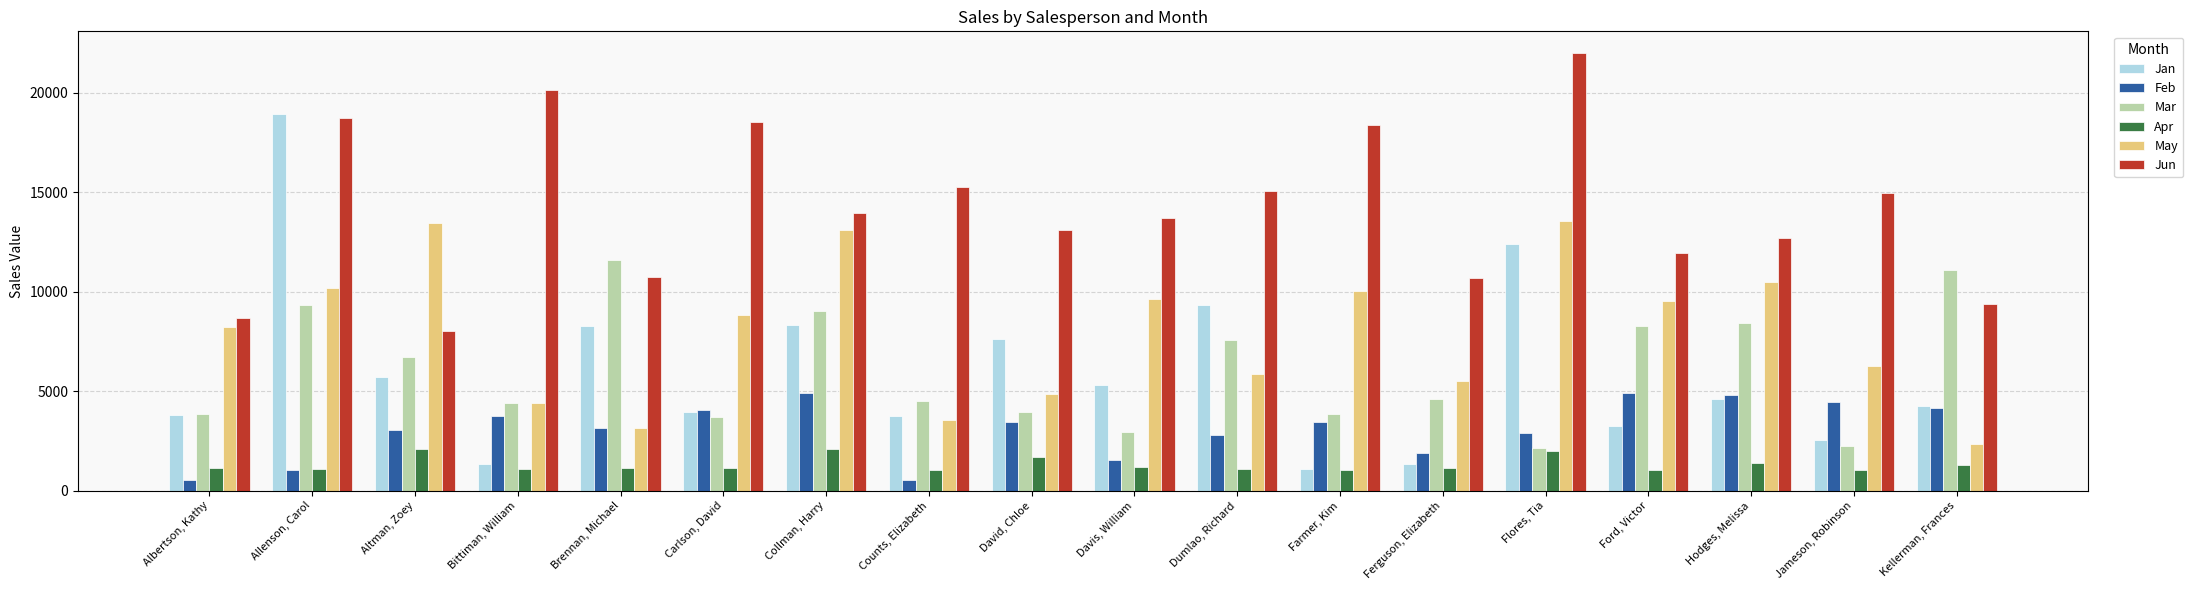

What is the minimum value shown in the chart?

521